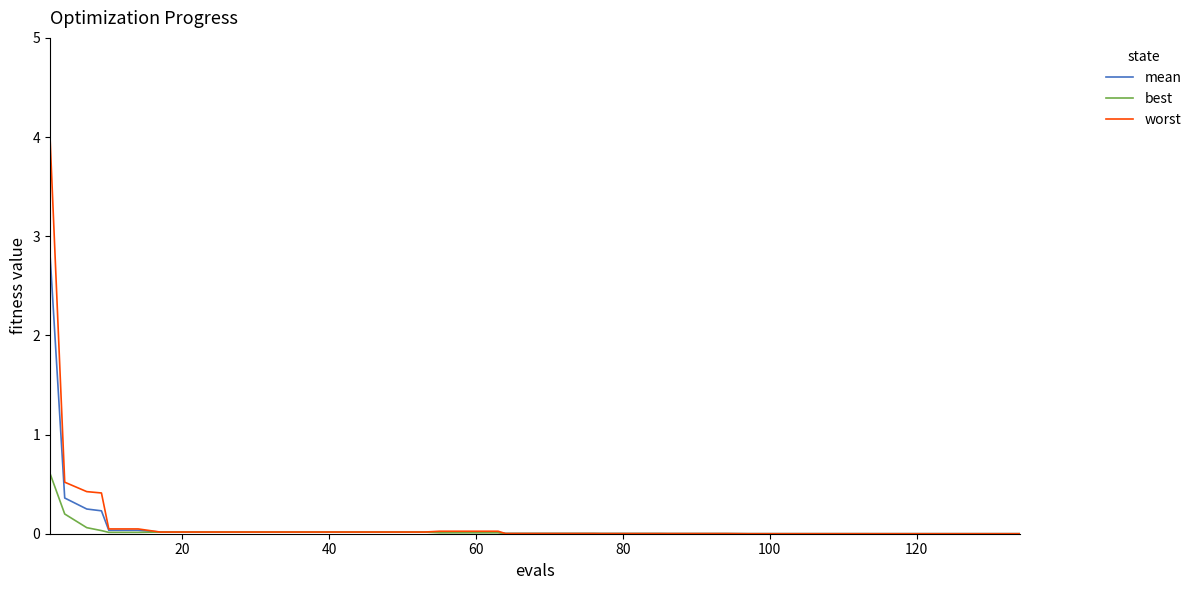

Which series has the largest range (max minus min)?

worst